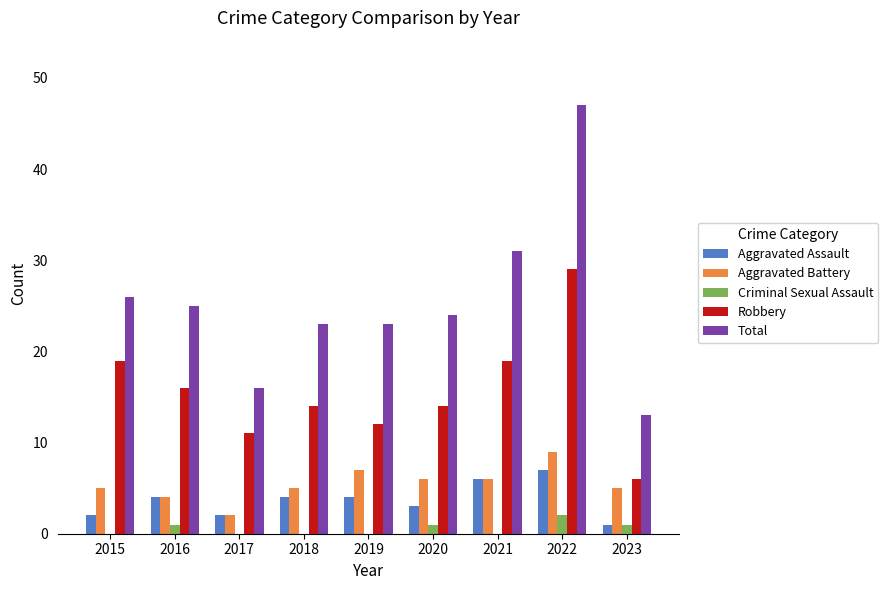

What is the sum of all Aggravated Assault values?

33